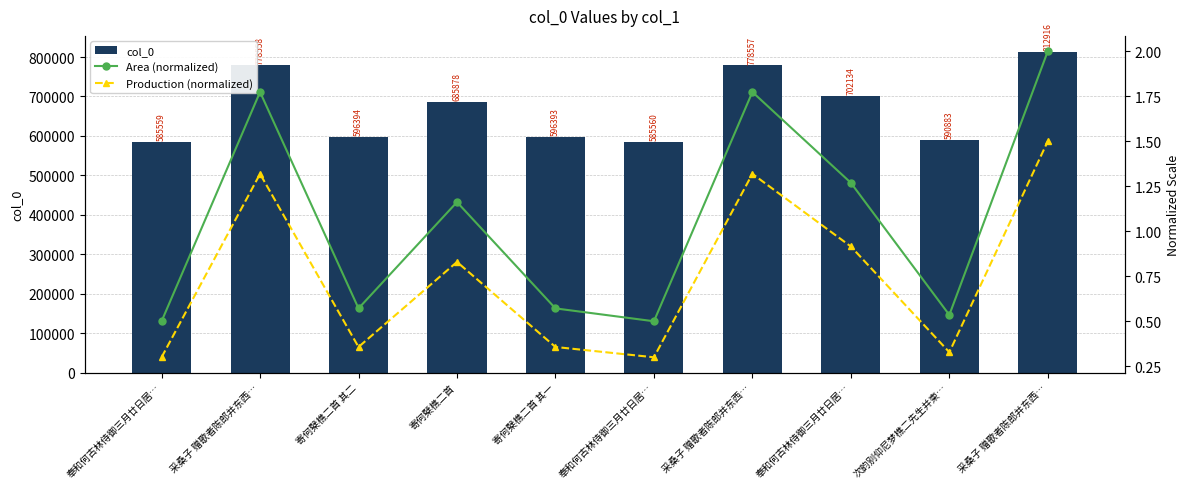

Reading left to right, list all the values displayed in this chart.

col_0: 奉和何古林侍御三月廿日居…=585559.0	采桑子 赠歌者陈郎并东西…=778558.0	寄何檗樵二首 其二=596394.0	寄何檗樵二首=685878.0	寄何檗樵二首 其一=596393.0	奉和何古林侍御三月廿日居…=585560.0	采桑子 赠歌者陈郎并东西…=778557.0	奉和何古林侍御三月廿日居…=702134.0	次韵别仰尼梦樵二先生并柬…=590883.0	采桑子 赠歌者陈郎并东西…=812916.0
Area (normalized): 奉和何古林侍御三月廿日居…=0.5	采桑子 赠歌者陈郎并东西…=1.8	寄何檗樵二首 其二=0.6	寄何檗樵二首=1.2	寄何檗樵二首 其一=0.6	奉和何古林侍御三月廿日居…=0.5	采桑子 赠歌者陈郎并东西…=1.8	奉和何古林侍御三月廿日居…=1.3	次韵别仰尼梦樵二先生并柬…=0.5	采桑子 赠歌者陈郎并东西…=2.0
Production (normalized): 奉和何古林侍御三月廿日居…=0.3	采桑子 赠歌者陈郎并东西…=1.3	寄何檗樵二首 其二=0.4	寄何檗樵二首=0.8	寄何檗樵二首 其一=0.4	奉和何古林侍御三月廿日居…=0.3	采桑子 赠歌者陈郎并东西…=1.3	奉和何古林侍御三月廿日居…=0.9	次韵别仰尼梦樵二先生并柬…=0.3	采桑子 赠歌者陈郎并东西…=1.5